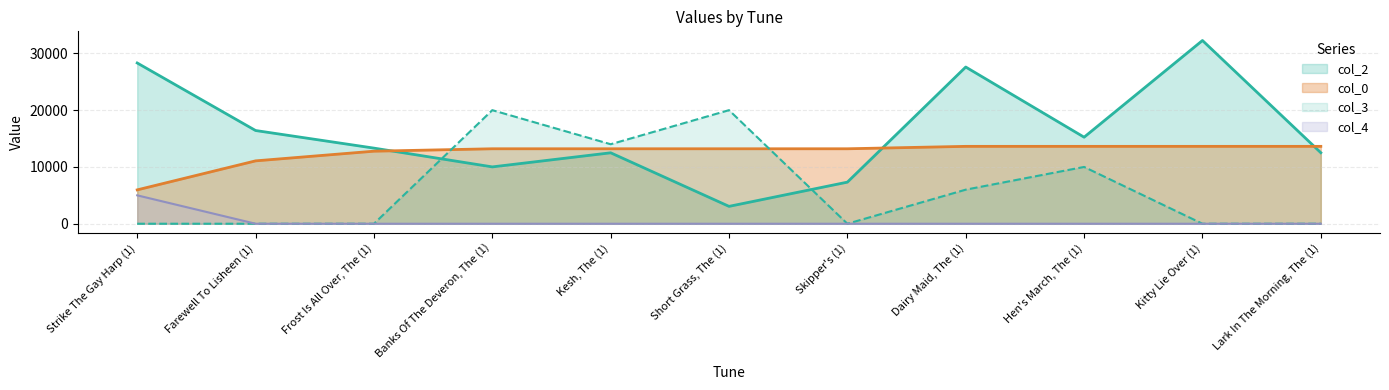

Reading left to right, list all the values displayed in this chart.

col_2: 28310.0	16416.0	13316.0	10008.0	12492.0	3058.0	7324.0	27597.0	15240.0	32269.0	12506.0
col_0: 5961.5	11071.3	12774.6	13200.4	13200.4	13200.4	13200.4	13626.2	13626.2	13626.2	13626.2
col_3: 0.0	0.0	0.0	20000.0	14000.0	20000.0	0.0	6000.0	10000.0	0.0	0.0
col_4: 5000.0	0.0	0.0	0.0	0.0	0.0	0.0	0.0	0.0	0.0	0.0